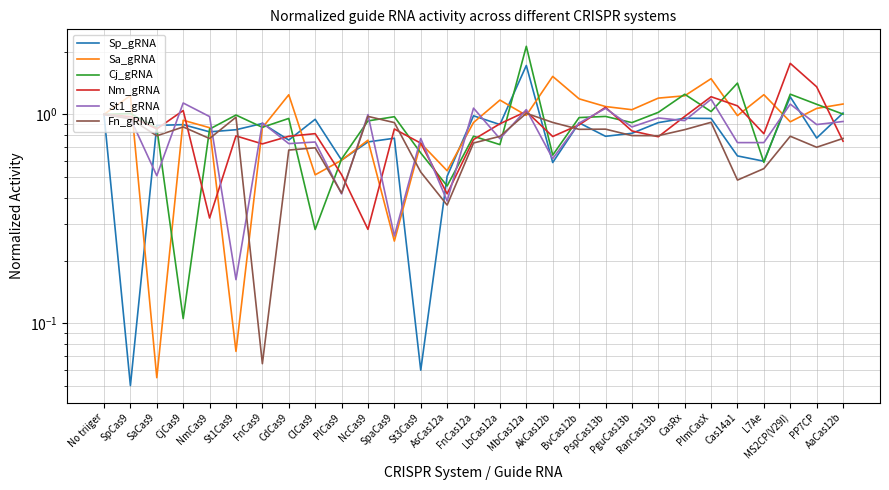

What are all the series names shown in the legend?

Sp_gRNA, Sa_gRNA, Cj_gRNA, Nm_gRNA, St1_gRNA, Fn_gRNA